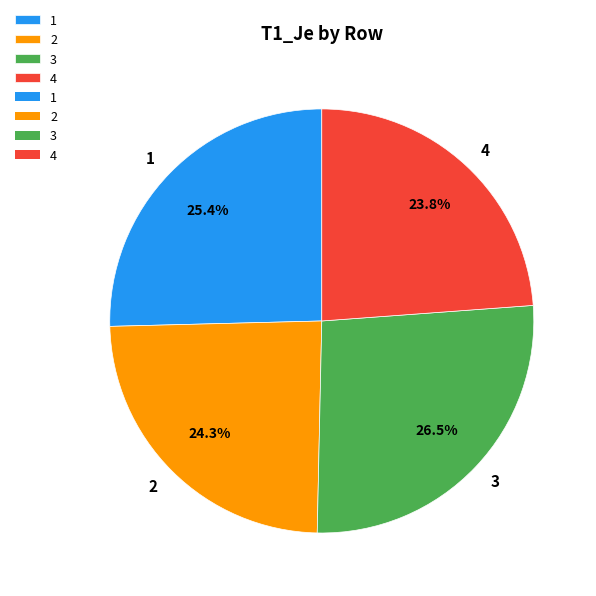

Which slice is the largest?

3